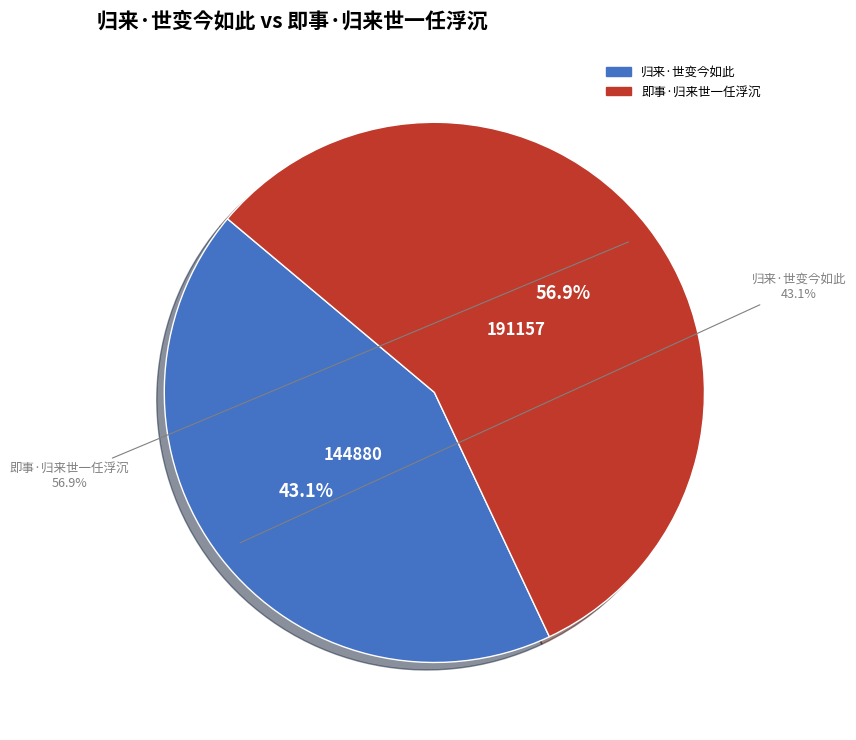

The 归来·世变今如此 slice represents 55% of the pie. True or false?

False